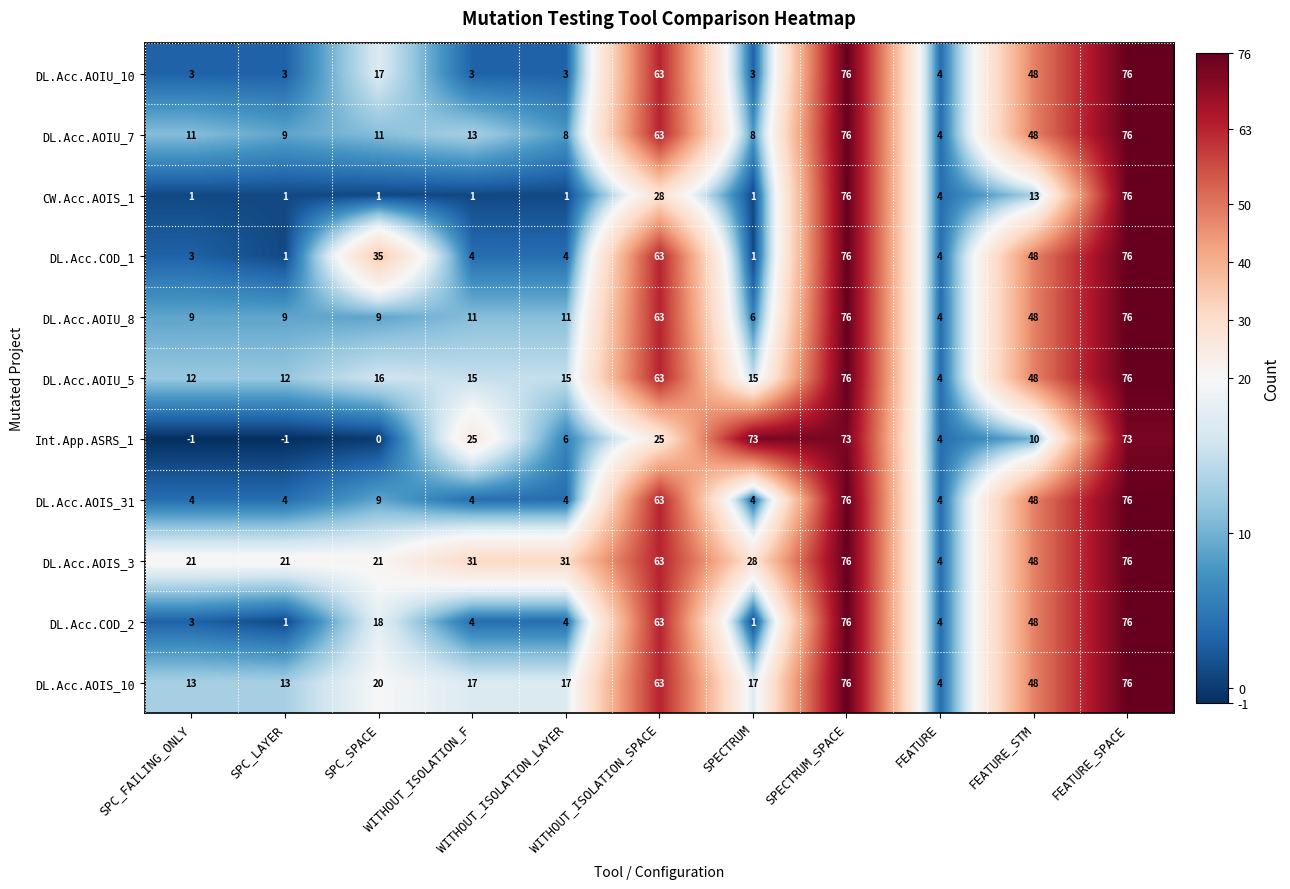

Where is DL.Acc.AOIS_3 nearest to the value 40?

FEATURE_STM